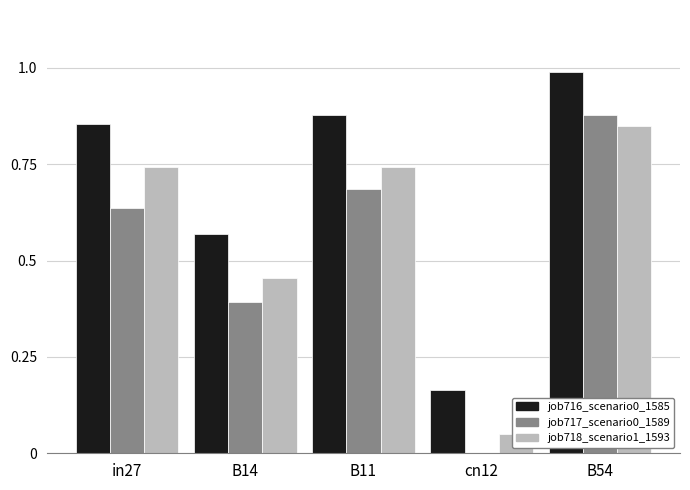

List the series in order of their peak value, lowest first.

job717_scenario0_1589, job718_scenario1_1593, job716_scenario0_1585